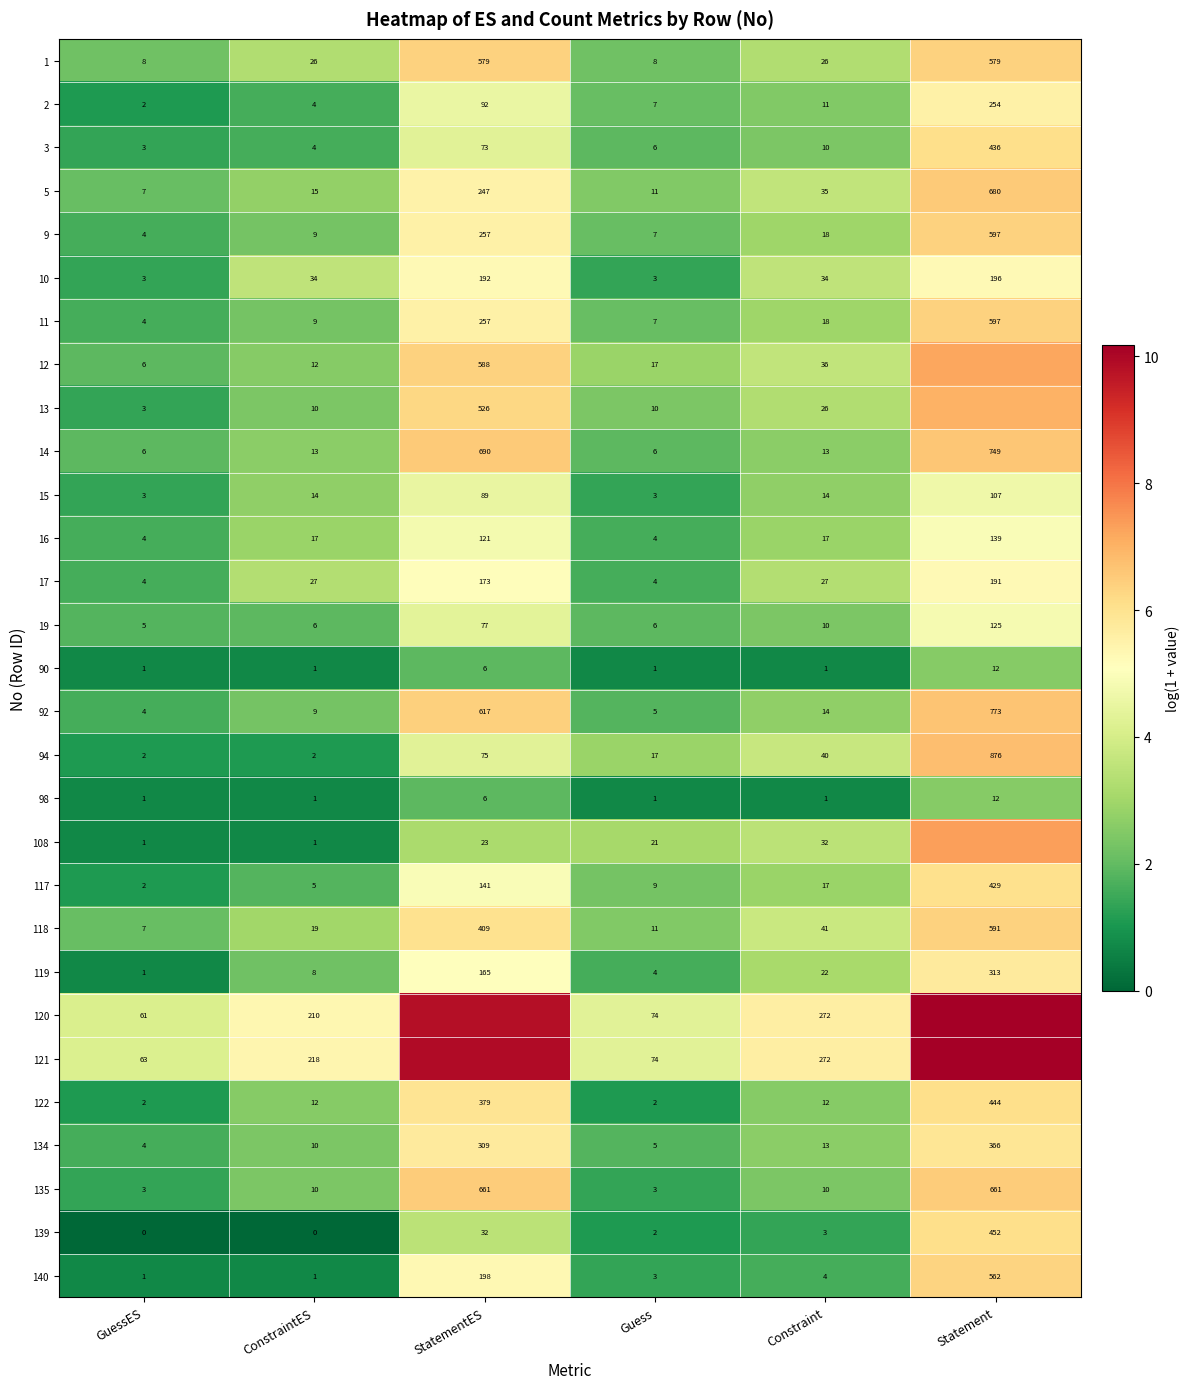

The value of 5 at Constraint is 6.4. True or false?

False